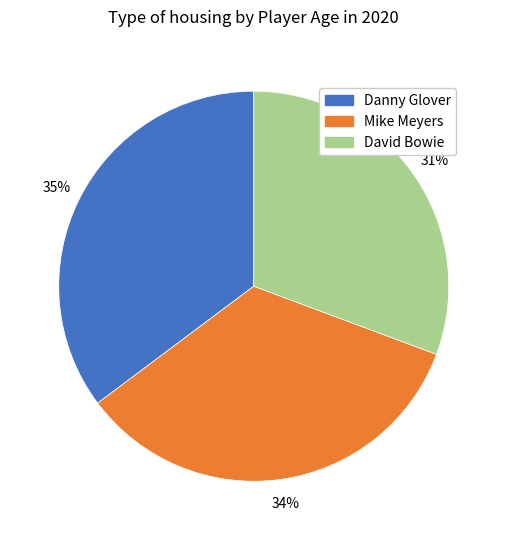

How many segments does this pie chart have?

3